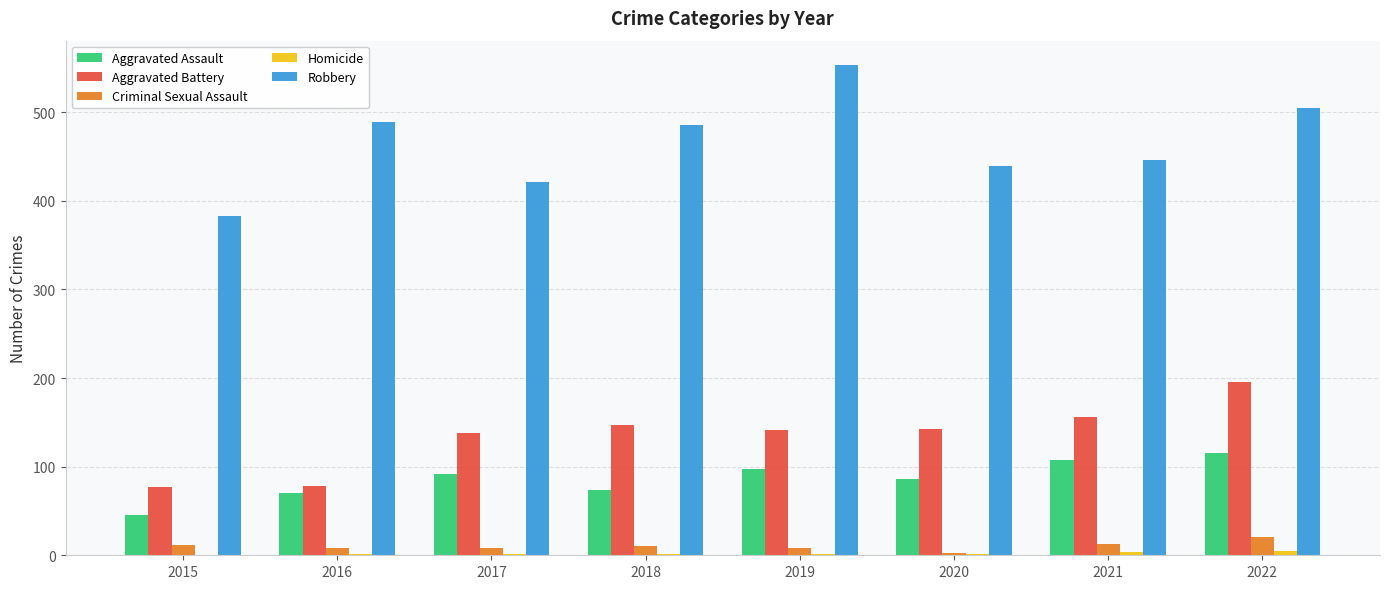

What is the sum of all Robbery values?

3722